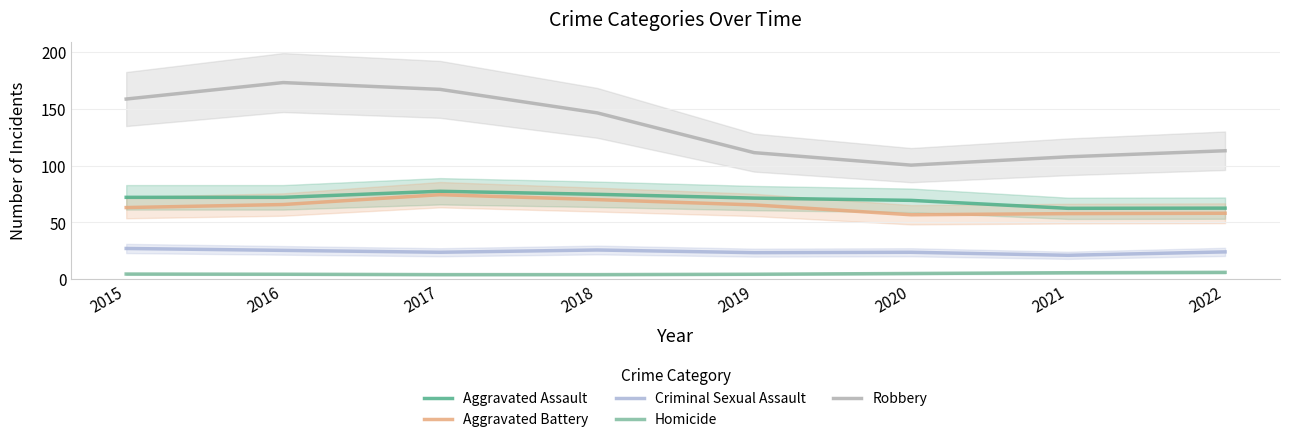

What is the approximate value of Criminal Sexual Assault at 2016?

25.3